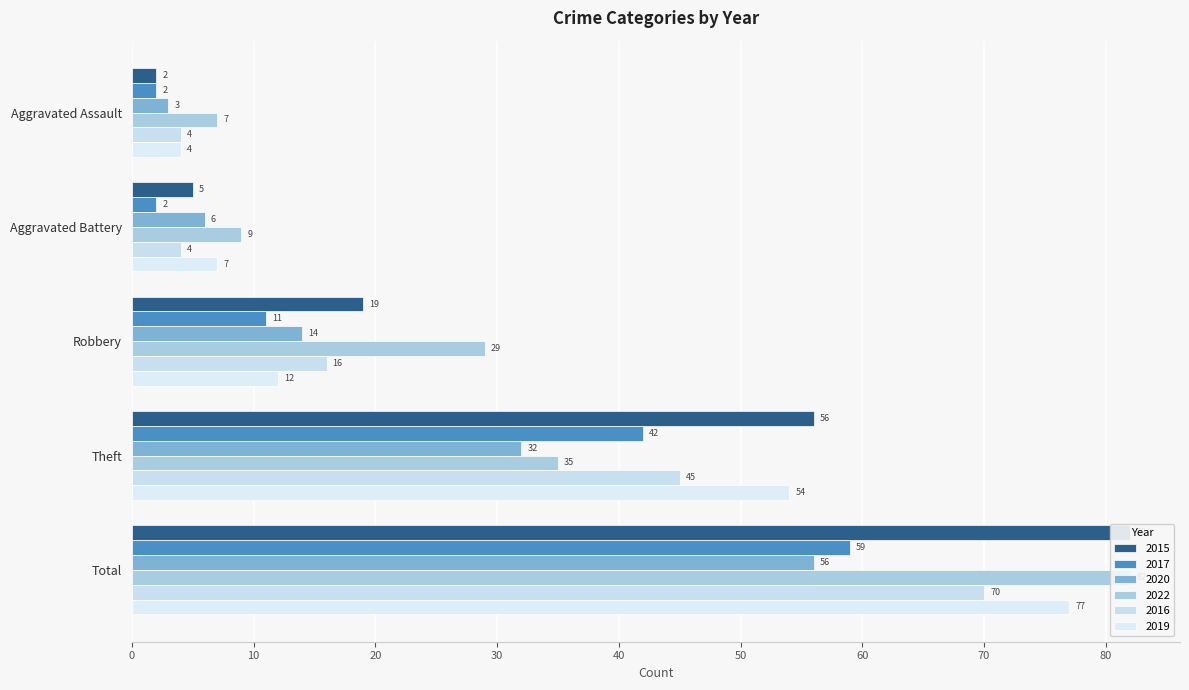

Reading left to right, extract all data points from this chart.

2015: 2	5	19	56	82
2017: 2	2	11	42	59
2020: 3	6	14	32	56
2022: 7	9	29	35	82
2016: 4	4	16	45	70
2019: 4	7	12	54	77